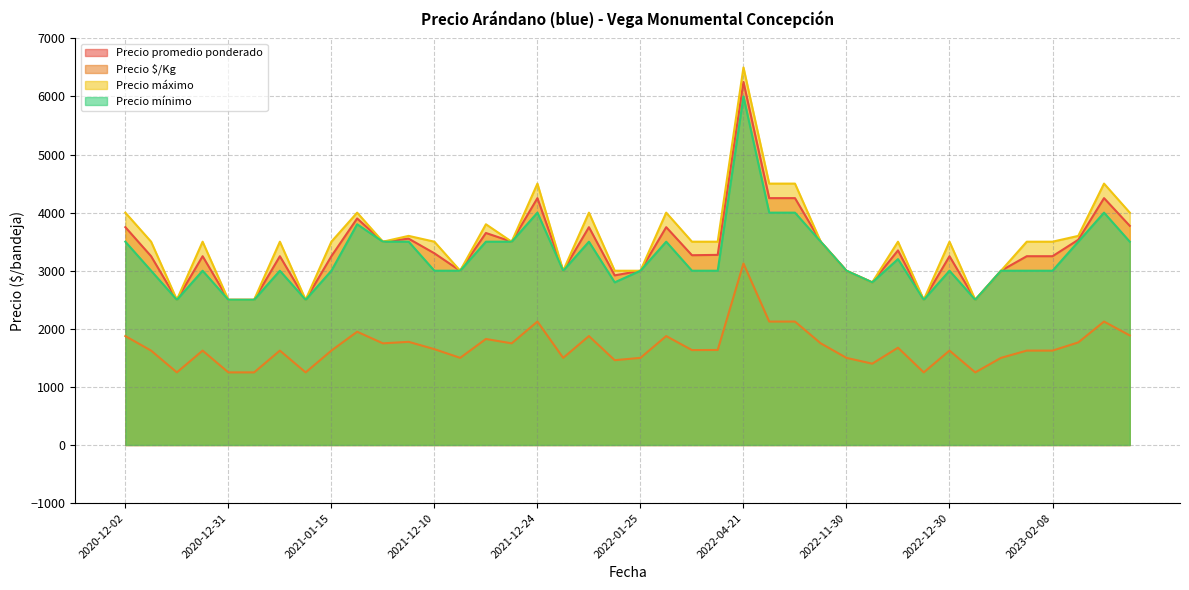

The value of Precio $/Kg at 2020-12-02 is 1875. True or false?

True